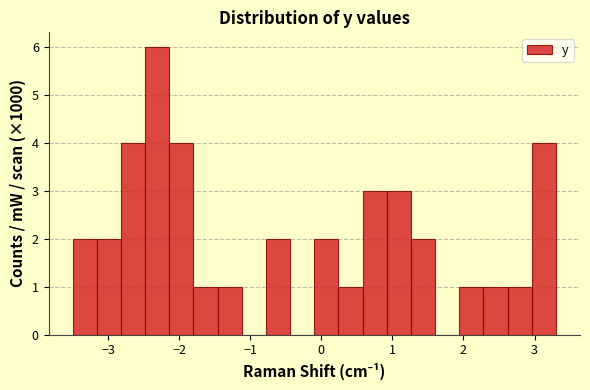

Around what value on the x-axis is the tallest bar? Give the approximate position of its centre, as read against the axis.

-2.3